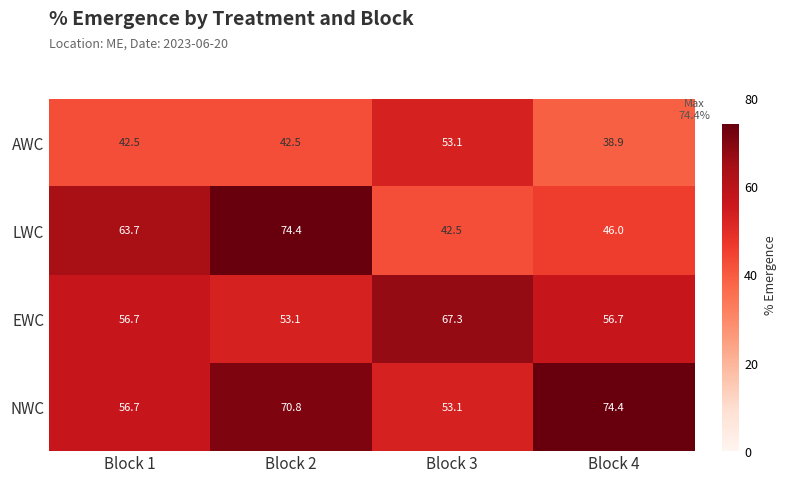

Rank the categories by LWC value from highest to lowest.

Block 2, Block 1, Block 4, Block 3